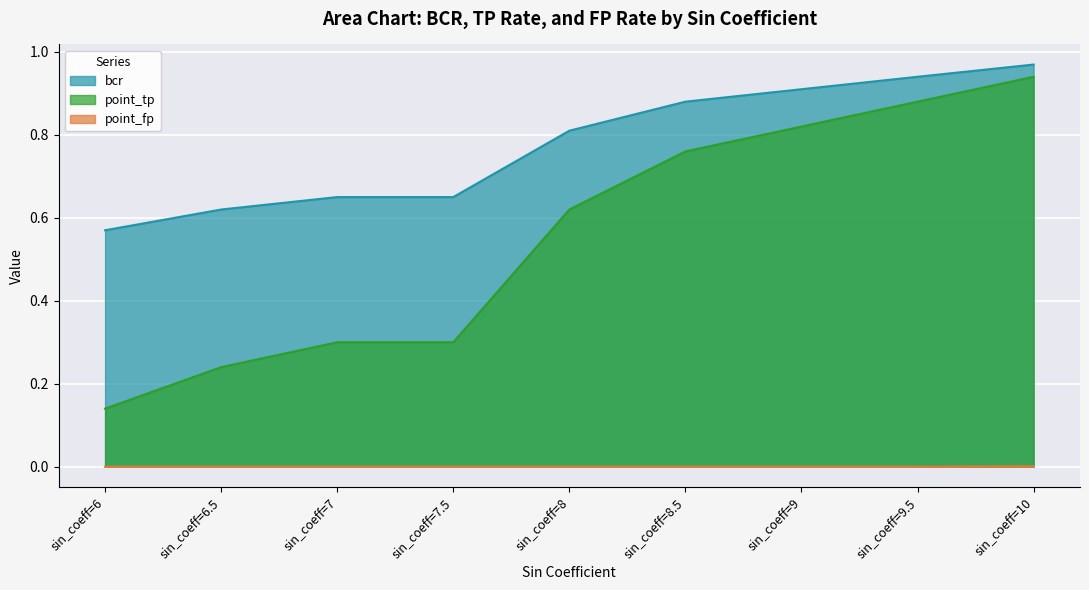

What is the total value across all series at sin_coeff=9?

1.7